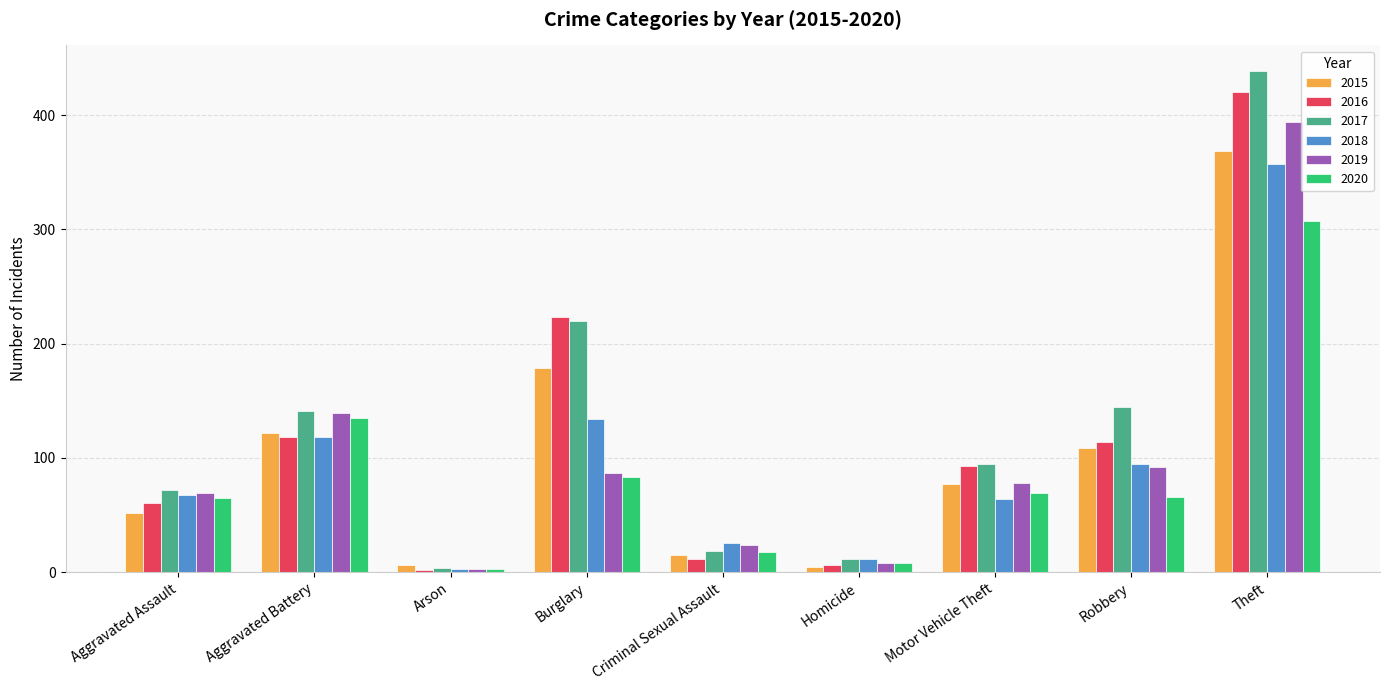

At how many categories does at least one series exceed 381?

1